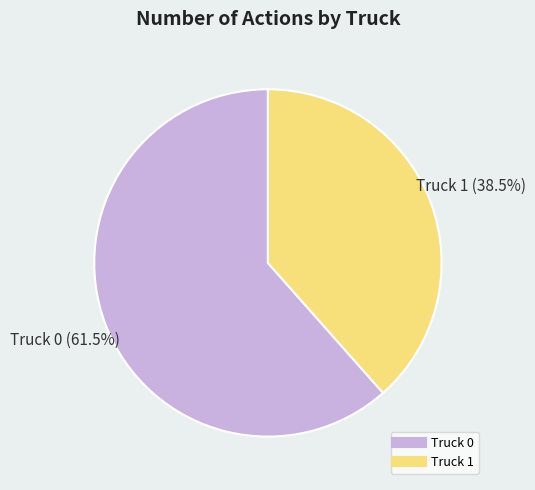

Is it true that Truck 1 is 26% of the pie?

False